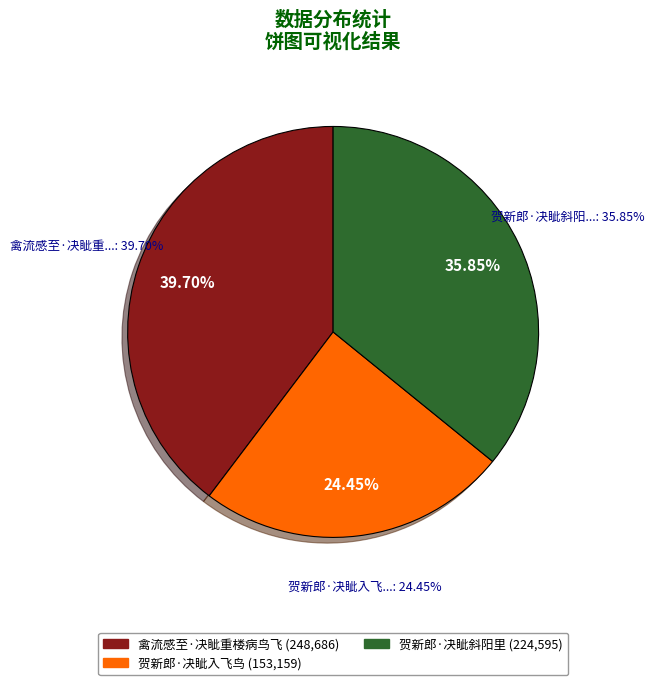

Rank the categories by value from lowest to highest.

贺新郎·决眦入飞鸟, 贺新郎·决眦斜阳里, 禽流感至·决眦重楼病鸟飞